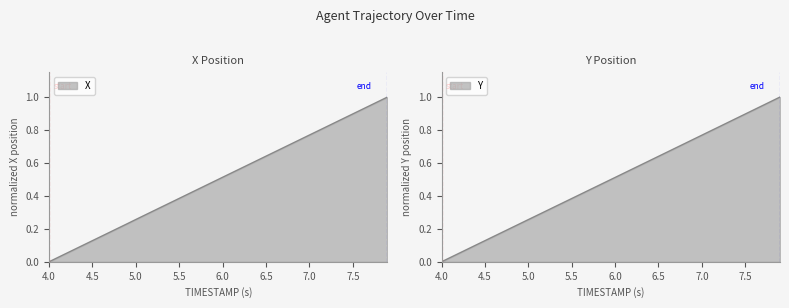

Reading left to right, what are all the values shown in this chart?

X: 0.0	0.0	0.1	0.1	0.1	0.1	0.2	0.2	0.2	0.2	0.3	0.3	0.3	0.3	0.4	0.4	0.4	0.4	0.5	0.5	0.5	0.5	0.6	0.6	0.6	0.6	0.7	0.7	0.7	0.7	0.8	0.8	0.8	0.8	0.9	0.9	0.9	0.9	1.0	1.0
Y: 0.0	0.0	0.1	0.1	0.1	0.1	0.2	0.2	0.2	0.2	0.3	0.3	0.3	0.3	0.4	0.4	0.4	0.4	0.5	0.5	0.5	0.5	0.6	0.6	0.6	0.6	0.7	0.7	0.7	0.7	0.8	0.8	0.8	0.8	0.9	0.9	0.9	0.9	1.0	1.0